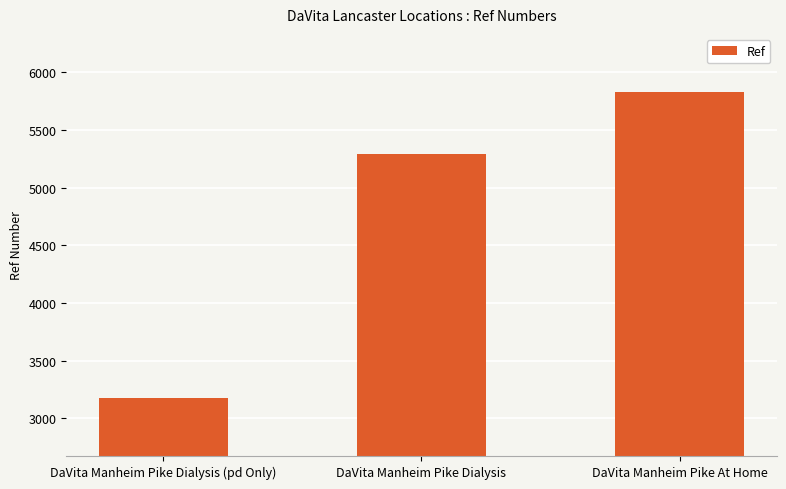

What is the average value?

4768